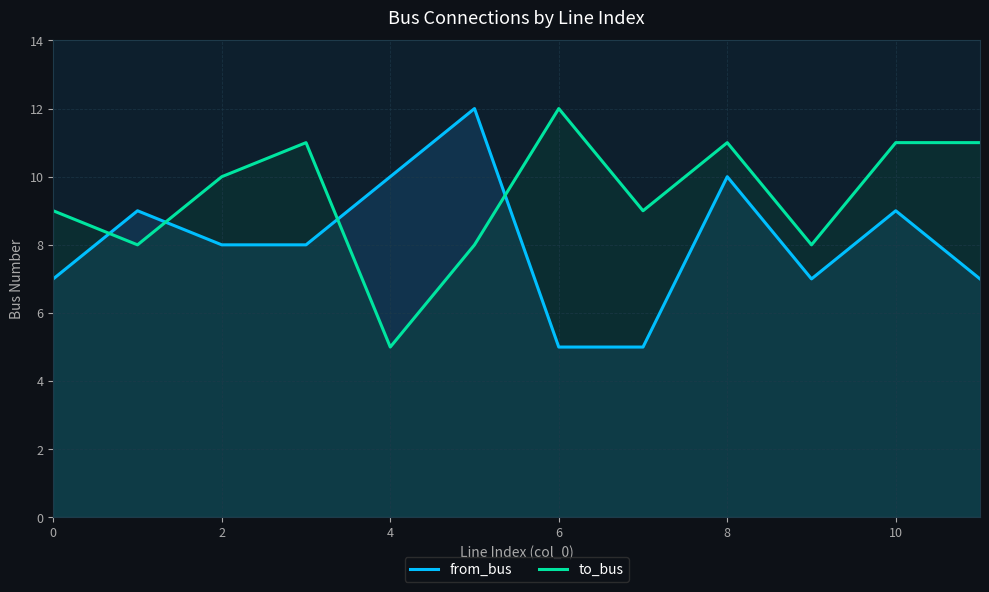

True or false: from_bus has more than 0 interior local peaks.

True